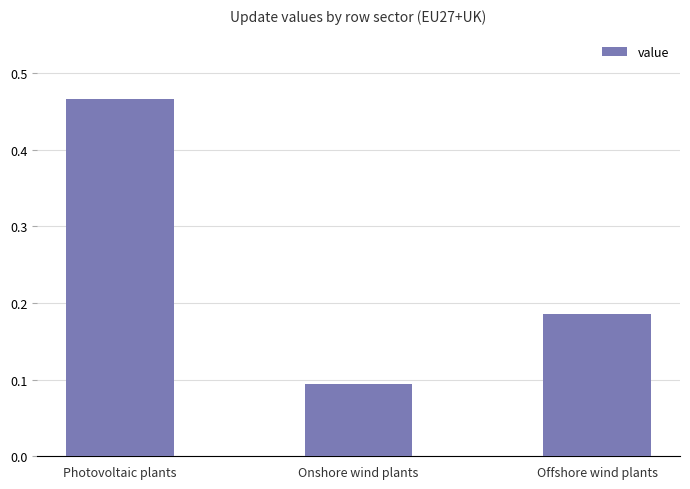

List the labels in order of value, smallest first.

Onshore wind plants, Offshore wind plants, Photovoltaic plants